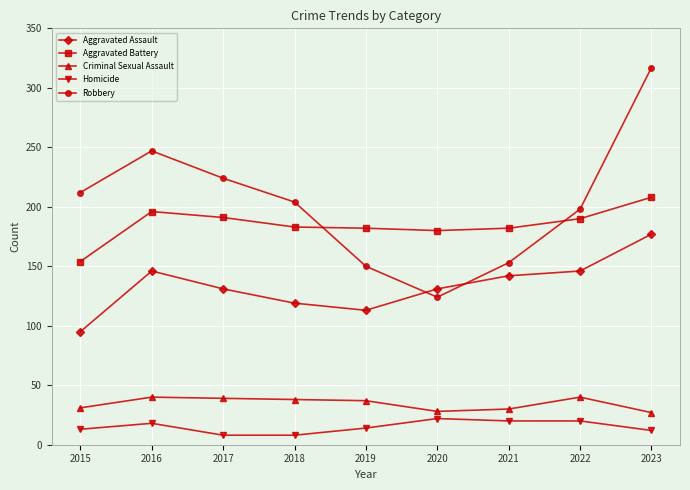

Is the value of Aggravated Battery at 2022 greater than the value of Homicide at 2023?

Yes